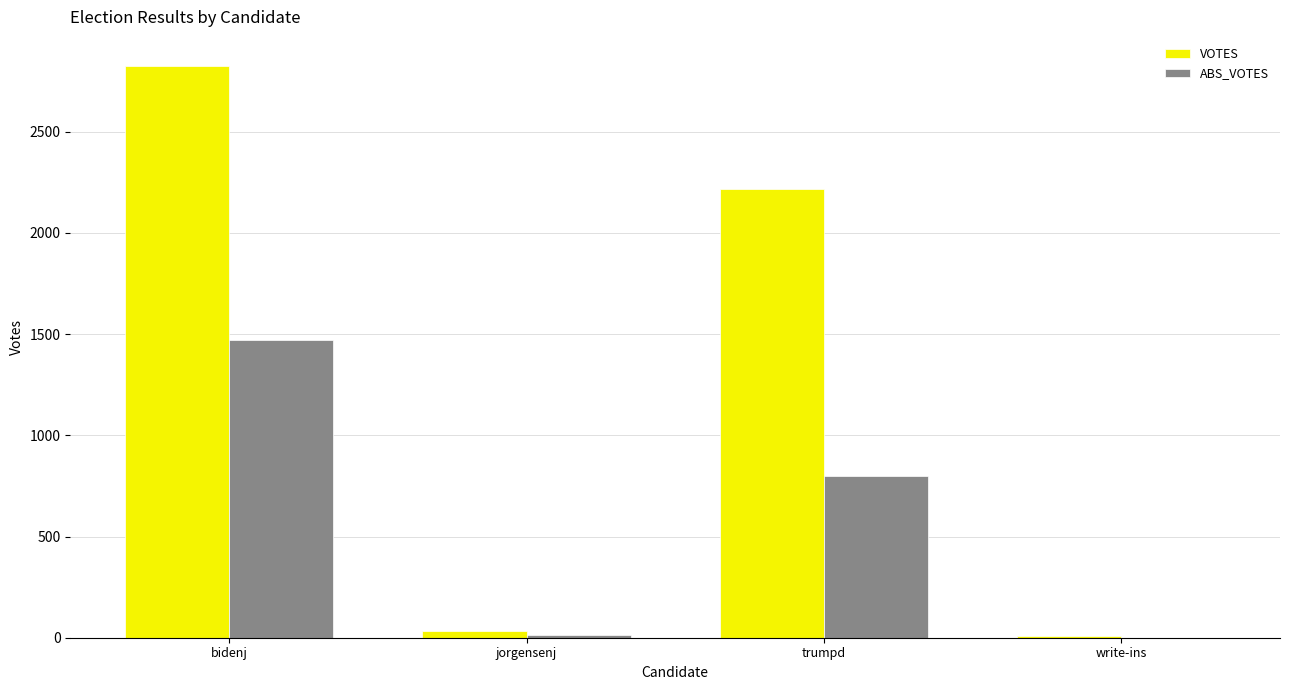

What is the average value of the ABS_VOTES series?

572